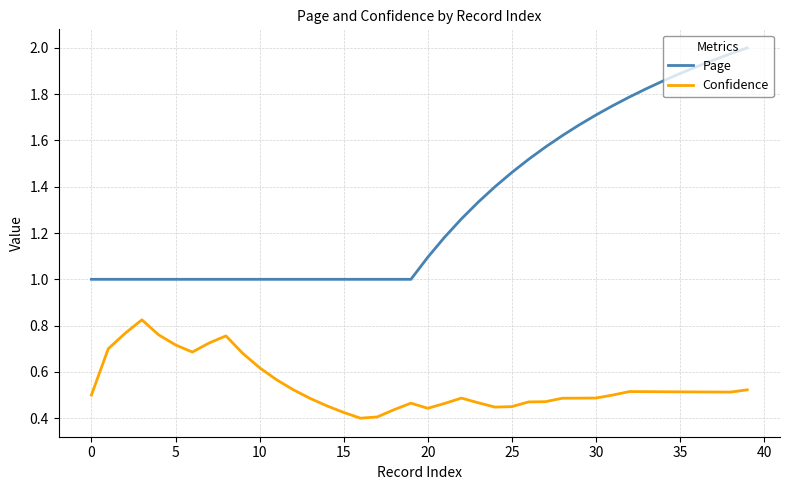

Which series has the largest total across all categories?

Page